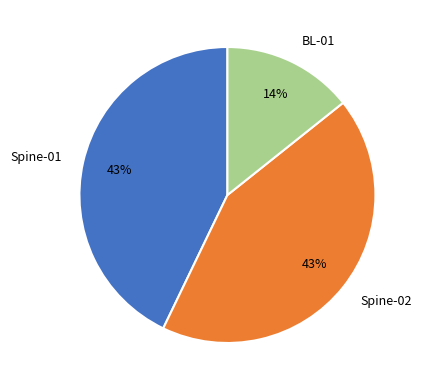

To the nearest percent, what portion does Spine-02 represent?

43%